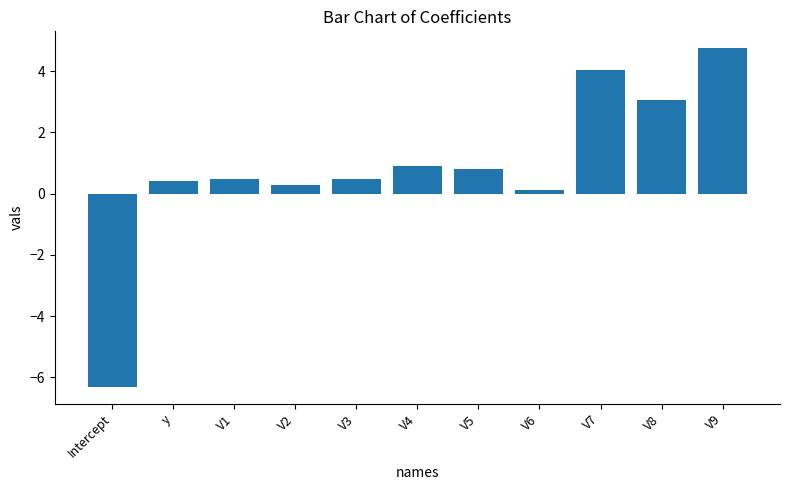

The value at V2 is 0.3. True or false?

True